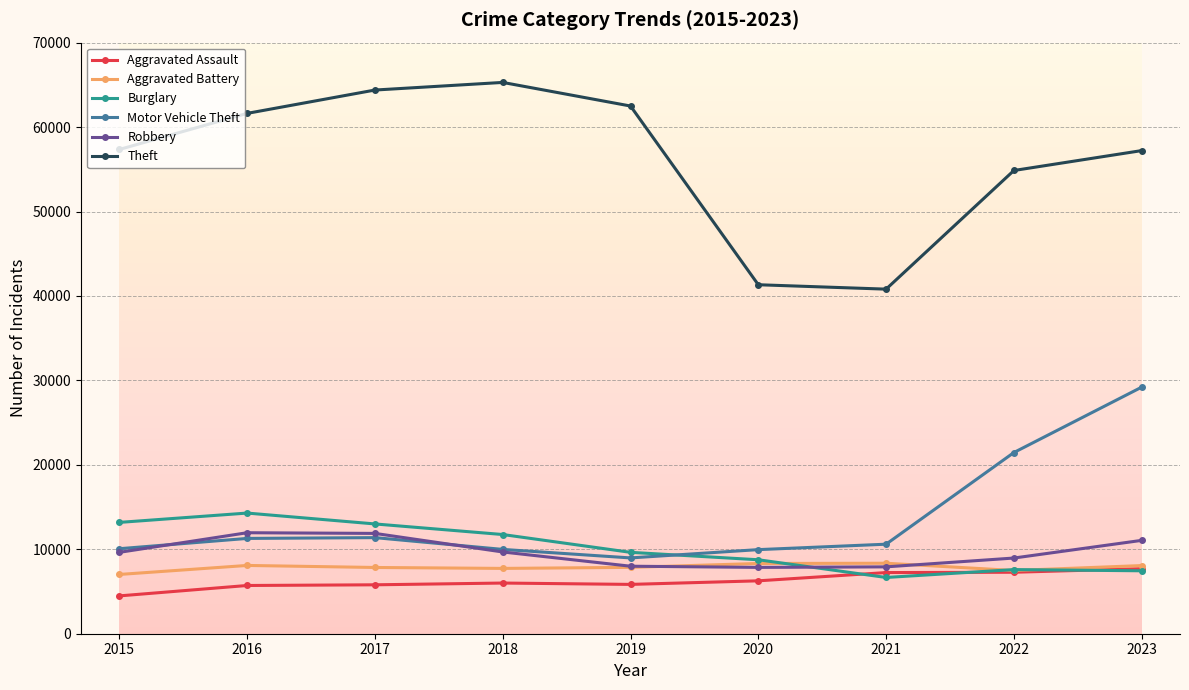

What is the approximate value of Motor Vehicle Theft at 2020?

9959